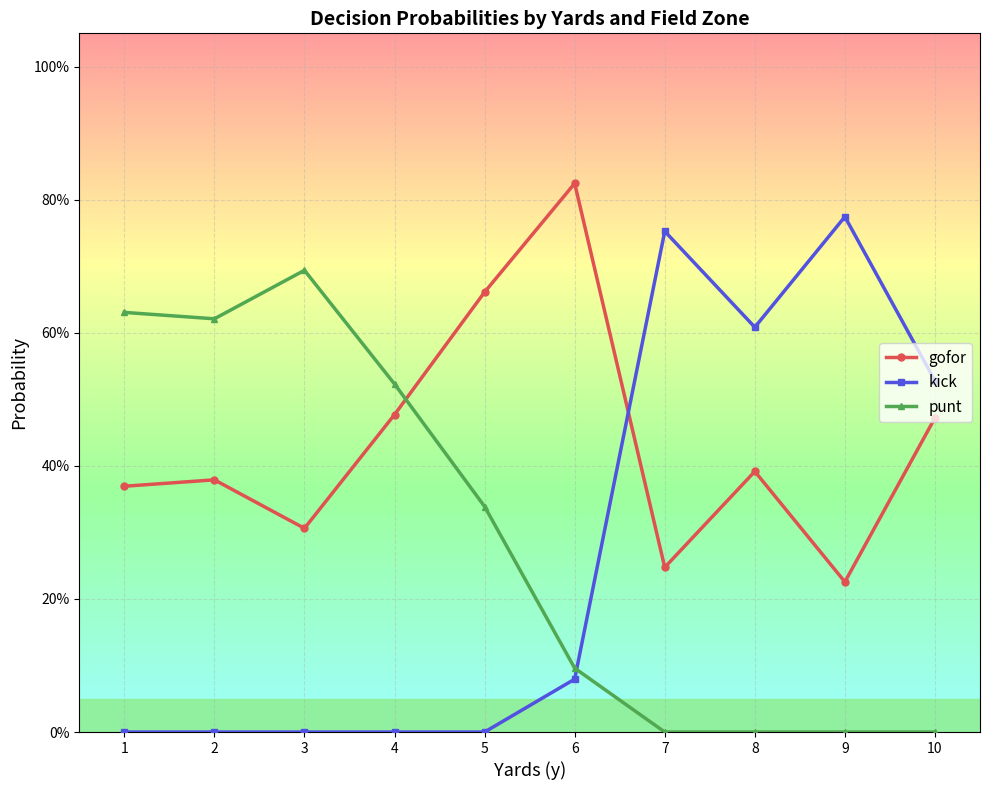

True or false: punt and gofor intersect in this chart.

True